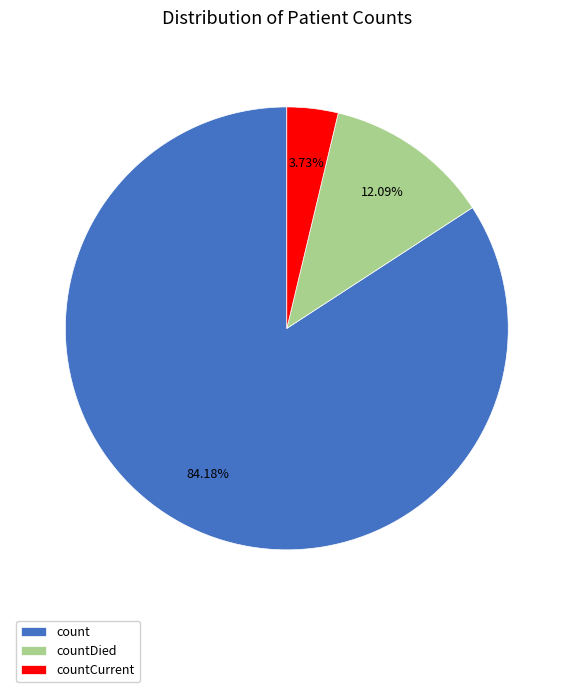

Approximately how many times larger is the value at countCurrent compared to countDied?

0.3